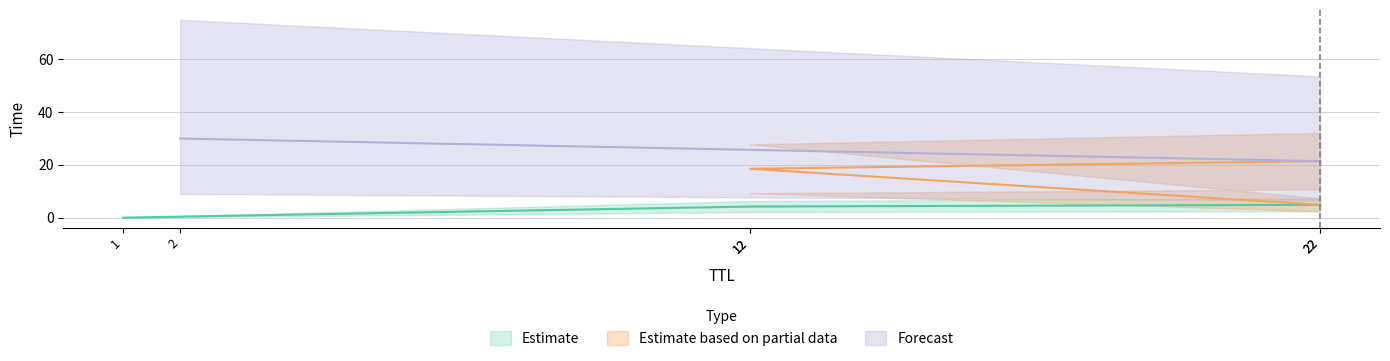

The Estimate based on partial data series shows 18.5 at 12. True or false?

True